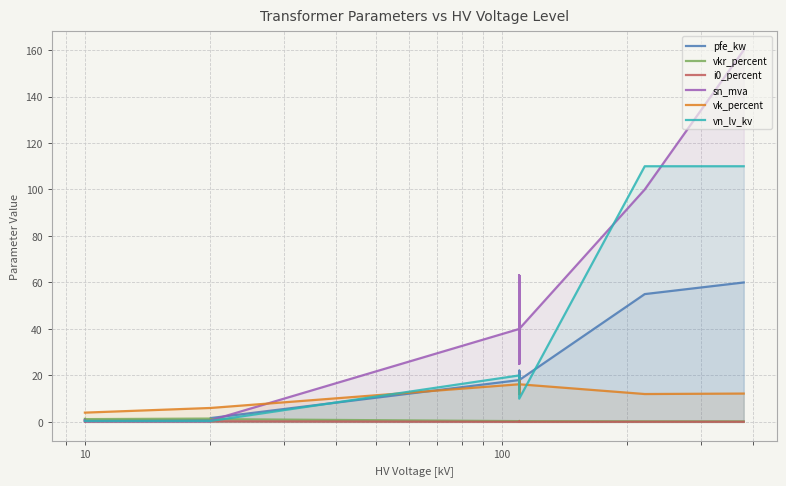

At which label does sn_mva reach its minimum?

10